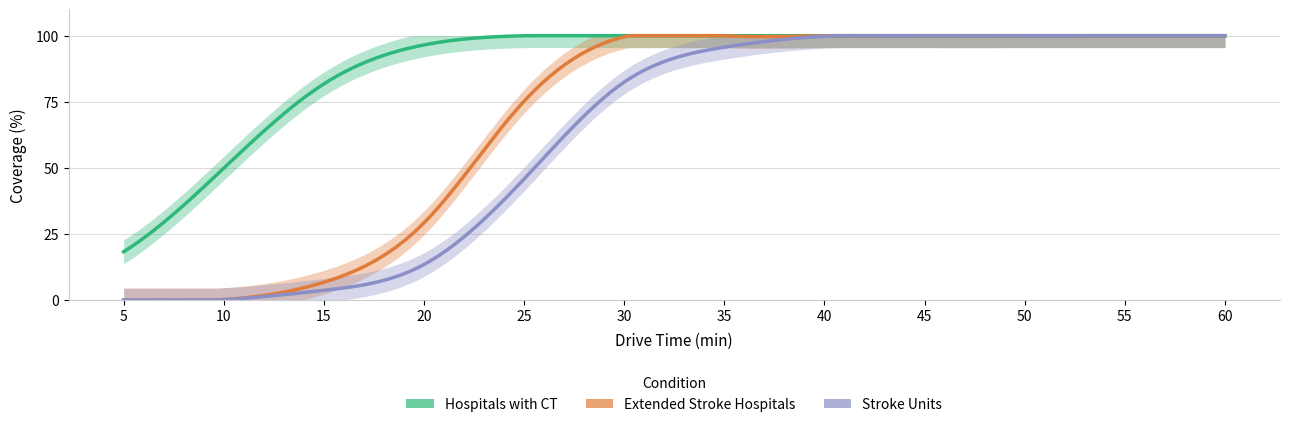

The value of Extended Stroke Hospitals at 0 is 0.0. True or false?

True